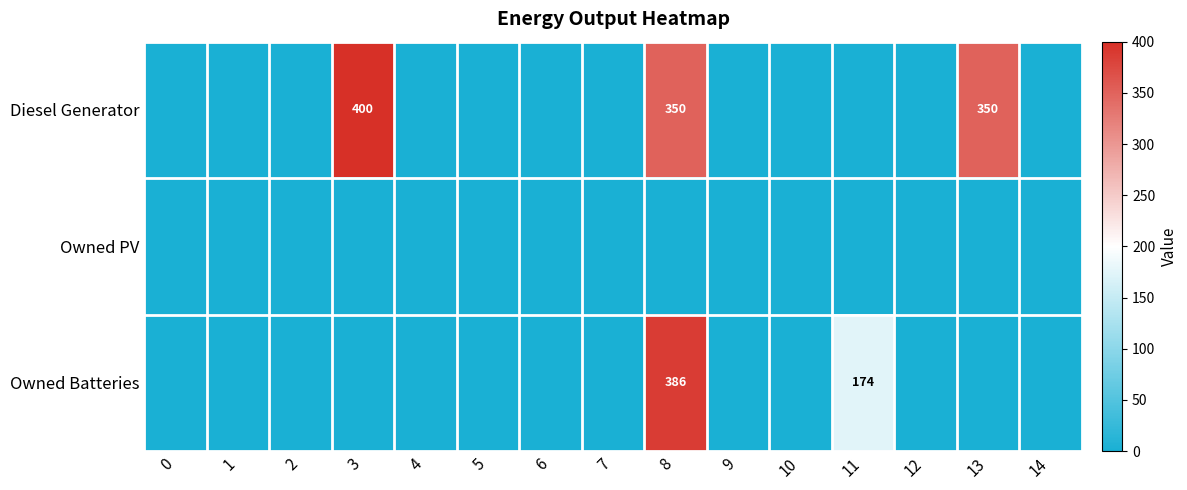

Rank the categories by Diesel Generator value from highest to lowest.

3, 8, 13, 0, 1, 2, 4, 5, 6, 7, 9, 10, 11, 12, 14